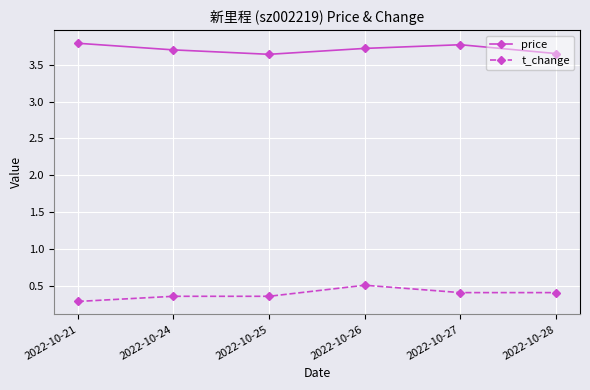

What is the maximum value shown in the chart?

3.8